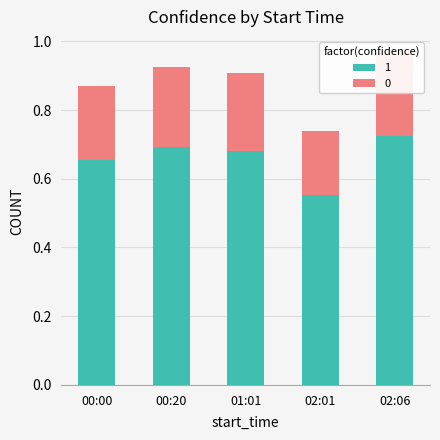

Reading left to right, what are all the values shown in this chart?

0.7	0.7	0.7	0.6	0.7